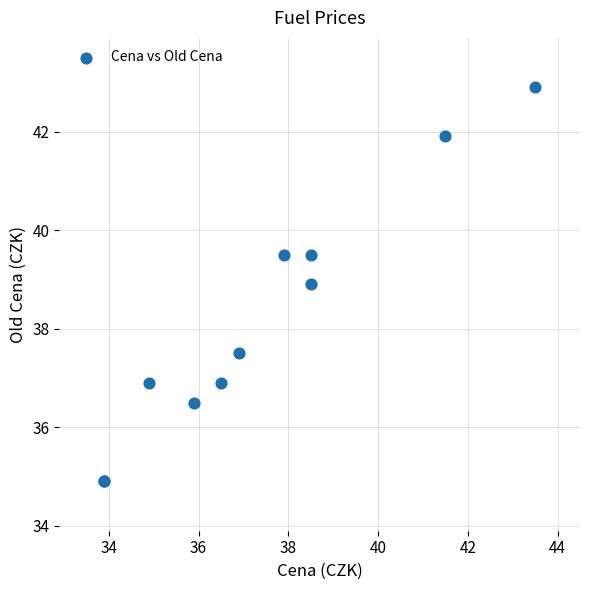

What Y value in the scatter plot is closest to 38?

37.5